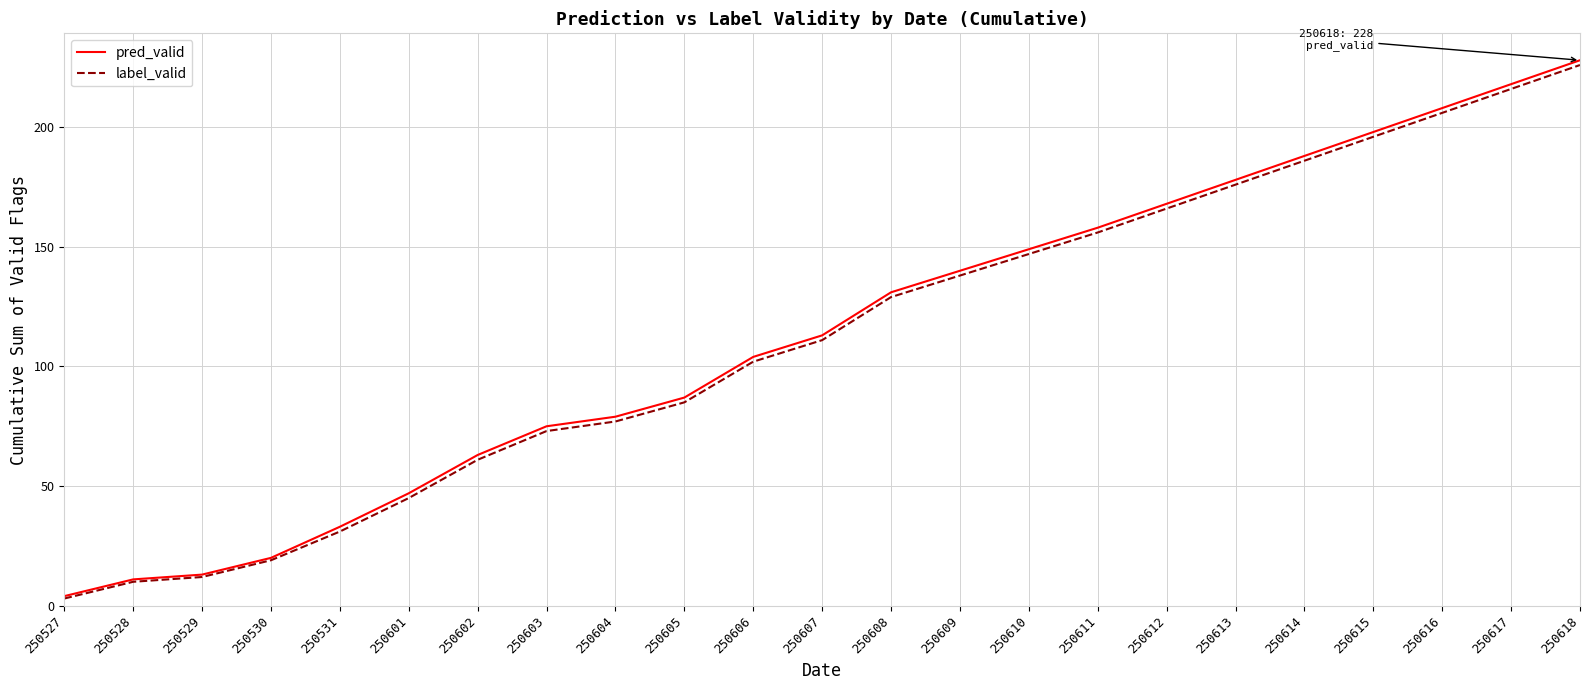

What is the difference between the pred_valid values at 250607 and 250615?

85